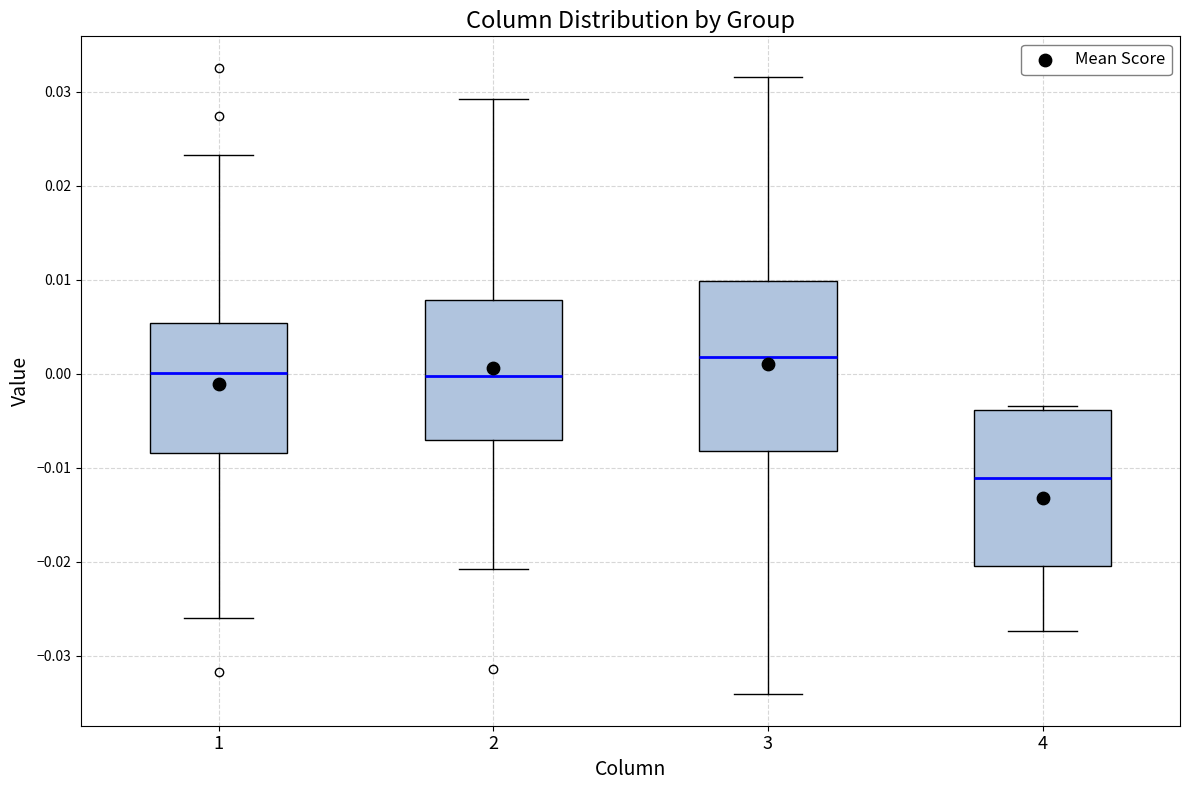

Reading left to right, read every box against the y-axis: the position of its median line, the range the box covers, and the ends of its whiskers. The values are not printed on the chart, so give them approximately, as read against the axis.

1: median 0.000, box -0.008 to 0.005, whiskers -0.026 to 0.023
2: median 0.000, box -0.007 to 0.008, whiskers -0.021 to 0.029
3: median 0.002, box -0.008 to 0.010, whiskers -0.034 to 0.032
4: median -0.011, box -0.020 to -0.004, whiskers -0.027 to -0.003